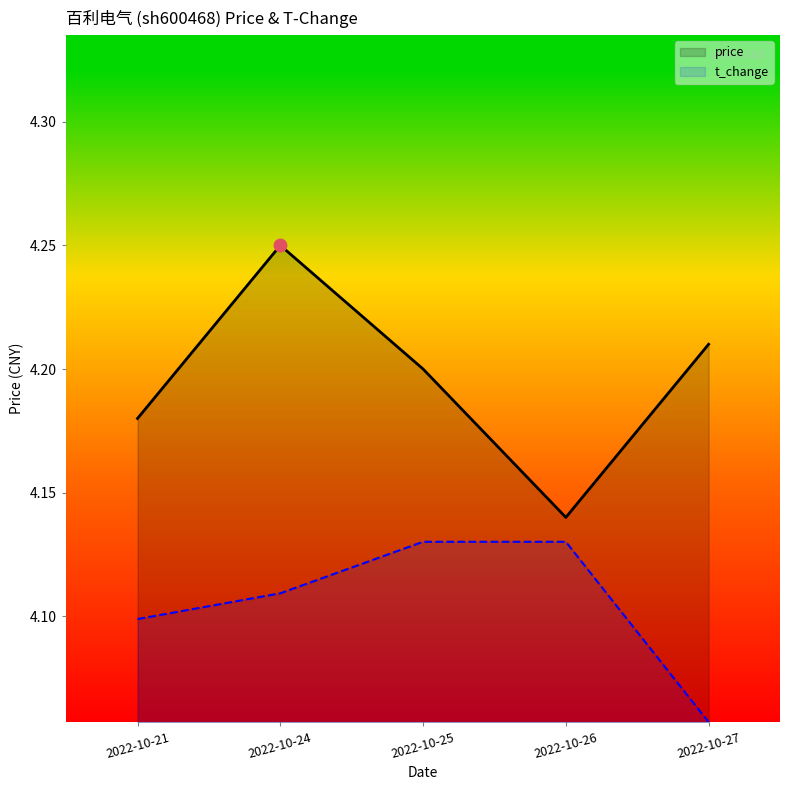

Between 2022-10-21 and 2022-10-26, which series saw the biggest shift?

price